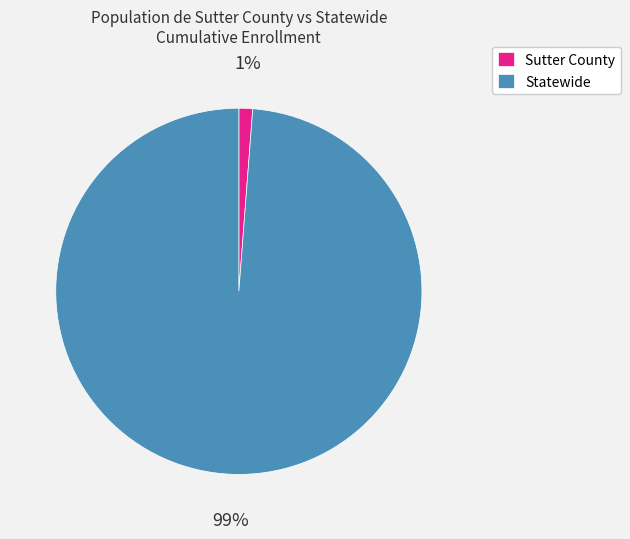

Which category has the smallest portion of the pie?

Sutter County